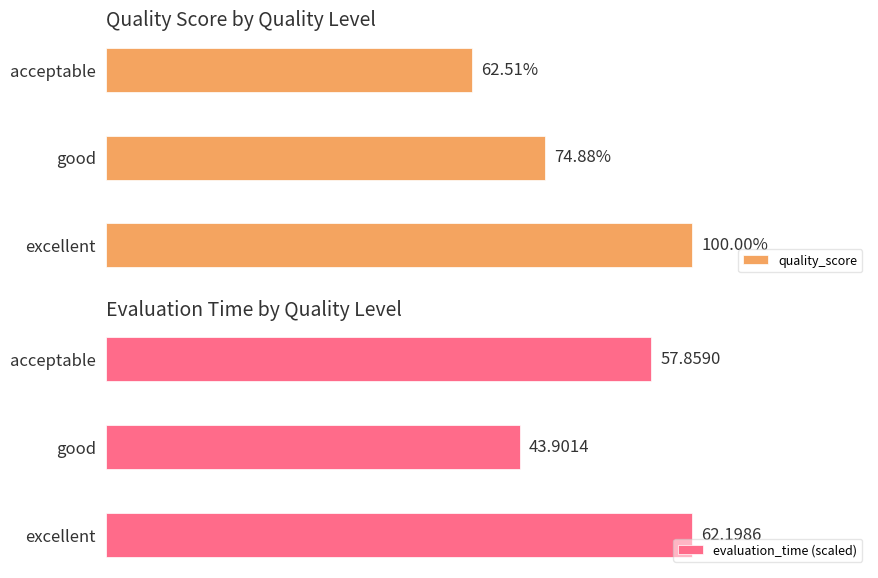

Which category has the highest value in the quality_score series?

excellent